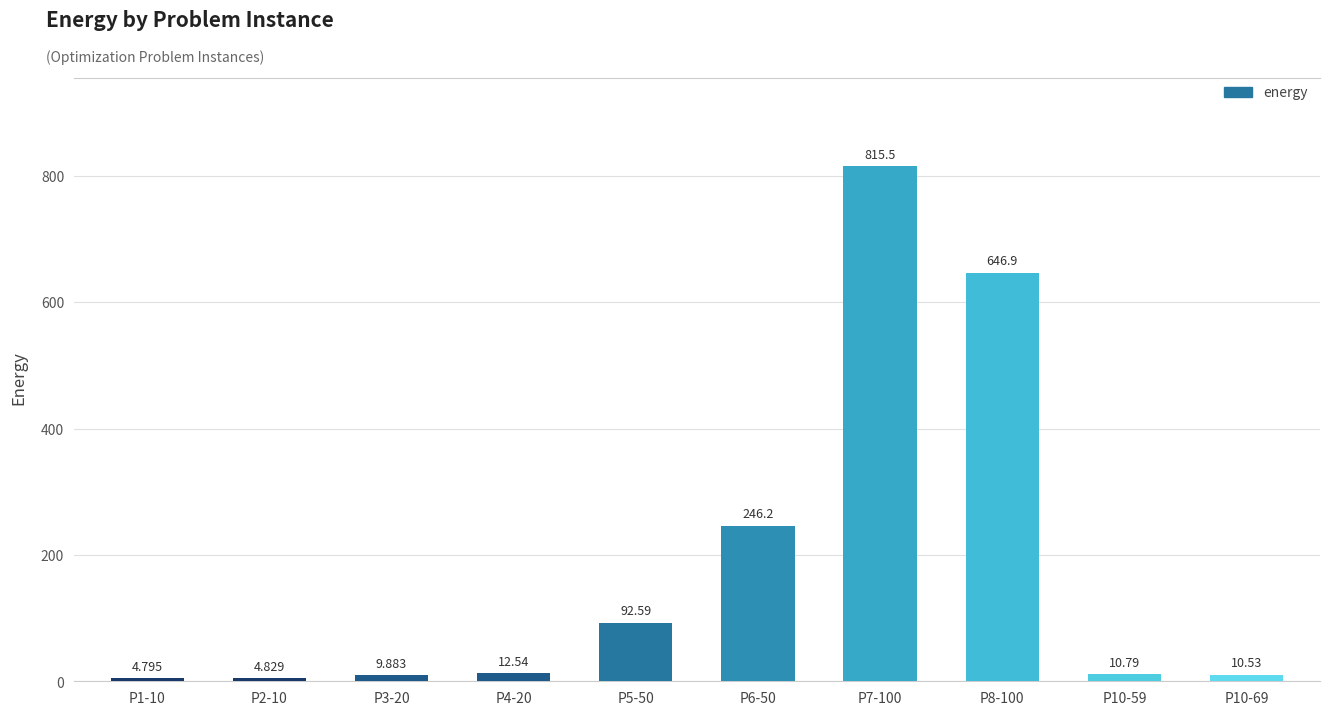

What is the ratio of the value at P5-50 to the value at P6-50?

0.4